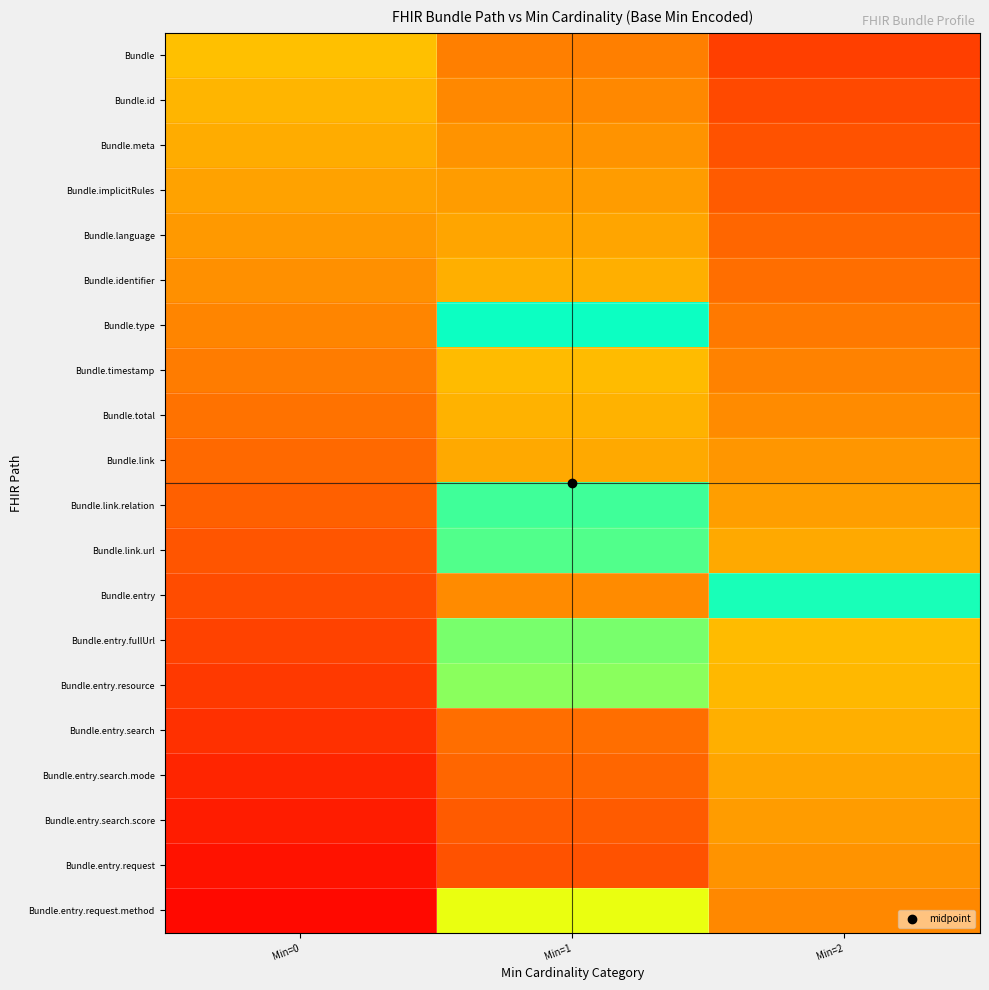

Reading right to left, what are all the values shown in this chart?

Bundle: Min=2=0.2	Min=1=0.3	Min=0=0.5
Bundle.id: Min=2=0.2	Min=1=0.4	Min=0=0.5
Bundle.meta: Min=2=0.2	Min=1=0.4	Min=0=0.5
Bundle.implicitRules: Min=2=0.2	Min=1=0.4	Min=0=0.4
Bundle.language: Min=2=0.3	Min=1=0.4	Min=0=0.4
Bundle.identifier: Min=2=0.3	Min=1=0.5	Min=0=0.4
Bundle.type: Min=2=0.3	Min=1=1.0	Min=0=0.3
Bundle.timestamp: Min=2=0.3	Min=1=0.5	Min=0=0.3
Bundle.total: Min=2=0.4	Min=1=0.5	Min=0=0.3
Bundle.link: Min=2=0.4	Min=1=0.4	Min=0=0.3
Bundle.link.relation: Min=2=0.4	Min=1=0.9	Min=0=0.2
Bundle.link.url: Min=2=0.4	Min=1=0.9	Min=0=0.2
Bundle.entry: Min=2=1.0	Min=1=0.4	Min=0=0.2
Bundle.entry.fullUrl: Min=2=0.5	Min=1=0.8	Min=0=0.2
Bundle.entry.resource: Min=2=0.5	Min=1=0.8	Min=0=0.2
Bundle.entry.search: Min=2=0.5	Min=1=0.3	Min=0=0.1
Bundle.entry.search.mode: Min=2=0.4	Min=1=0.3	Min=0=0.1
Bundle.entry.search.score: Min=2=0.4	Min=1=0.2	Min=0=0.1
Bundle.entry.request: Min=2=0.4	Min=1=0.2	Min=0=0.0
Bundle.entry.request.method: Min=2=0.4	Min=1=0.7	Min=0=0.0